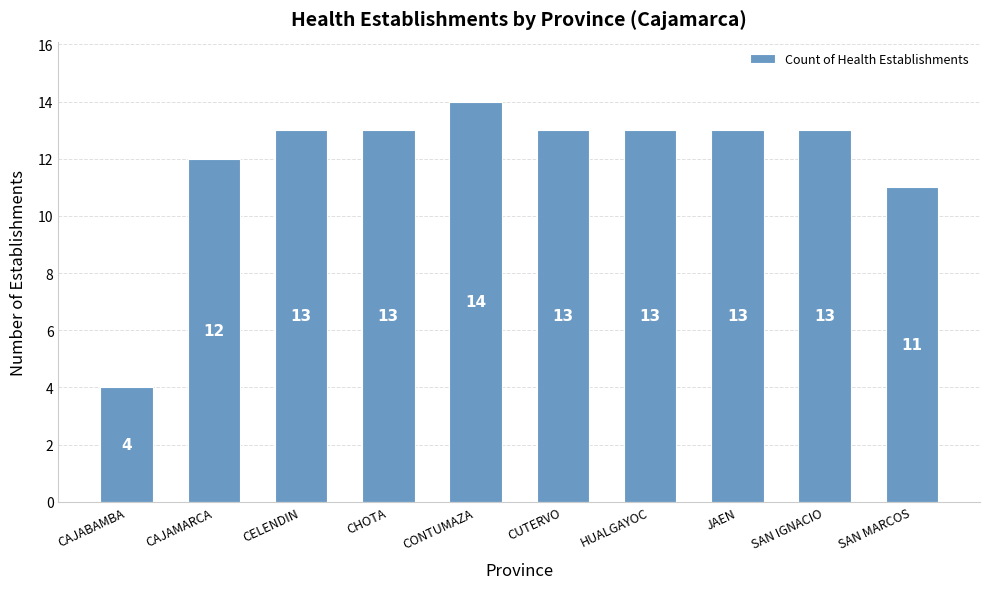

How many data points does each series have?

10